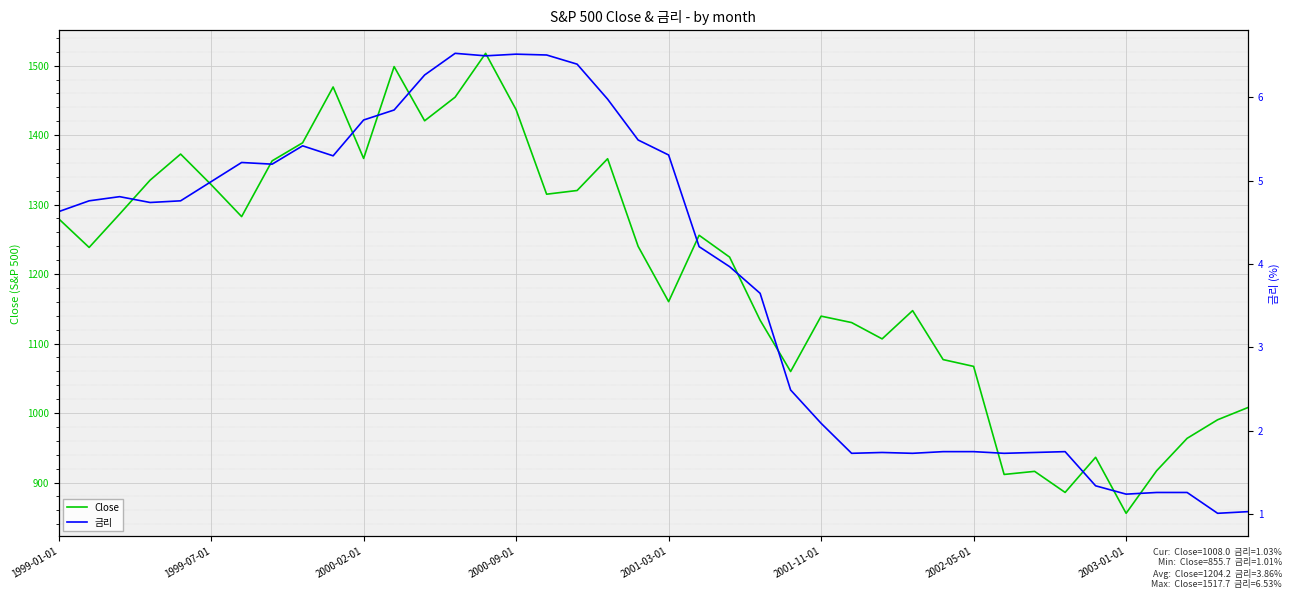

Reading right to left, what are all the values shown in this chart?

Close: 1008.0	990.3	963.6	916.9	855.7	936.3	885.8	916.1	911.6	1067.1	1076.9	1147.4	1106.7	1130.2	1139.5	1059.8	1133.6	1224.4	1255.8	1160.3	1239.9	1366.0	1320.3	1315.0	1436.5	1517.7	1454.6	1420.6	1498.6	1366.4	1469.2	1388.9	1362.9	1282.7	1328.7	1372.7	1335.2	1286.4	1238.3	1279.6
금리: 1.0	1.0	1.3	1.3	1.2	1.3	1.8	1.7	1.7	1.8	1.8	1.7	1.7	1.7	2.1	2.5	3.6	4.0	4.2	5.3	5.5	6.0	6.4	6.5	6.5	6.5	6.5	6.3	5.8	5.7	5.3	5.4	5.2	5.2	5.0	4.8	4.7	4.8	4.8	4.6